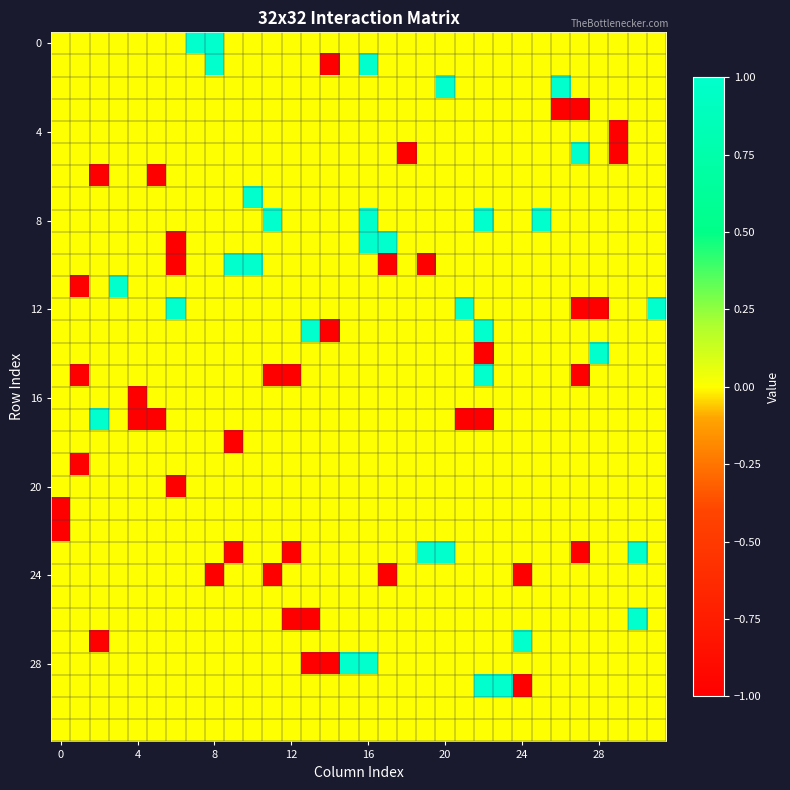

At which category is the sum across all series the highest?

16